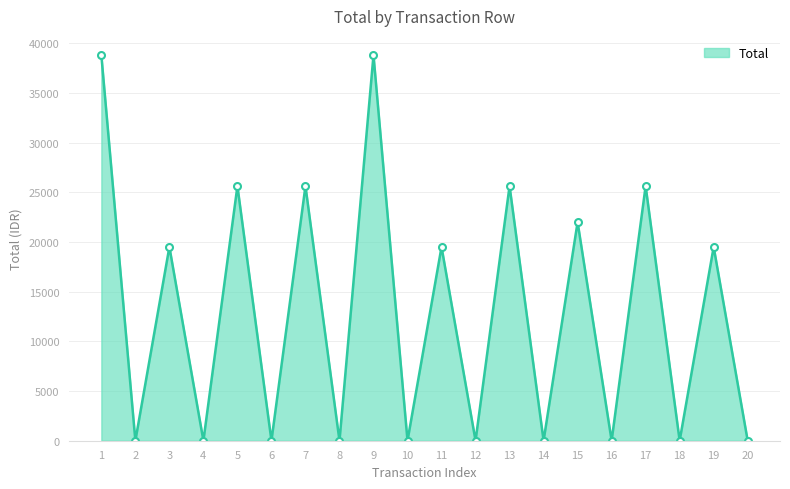

What is the greatest value displayed?

38800